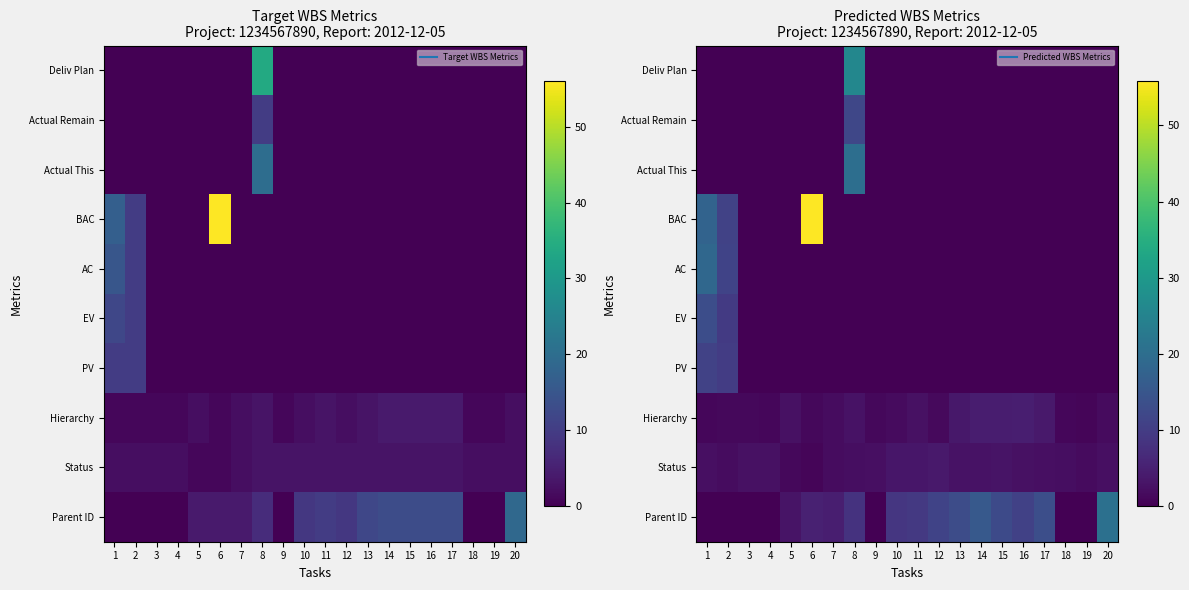

What is the difference between the highest and lowest values at 1?

18.7